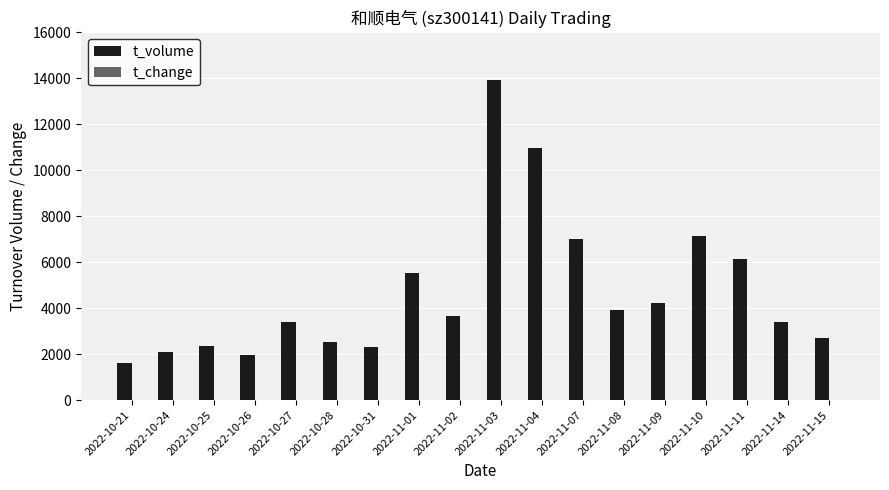

Which series has the largest total across all categories?

t_volume